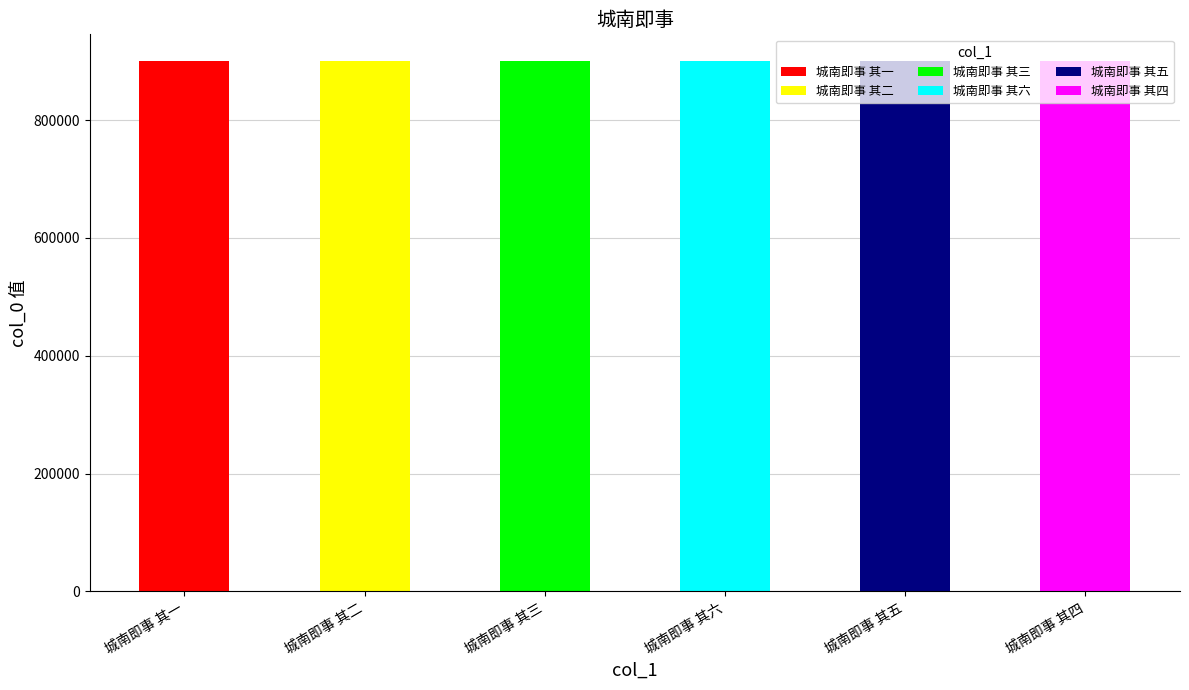

How many values are below 900256?

3